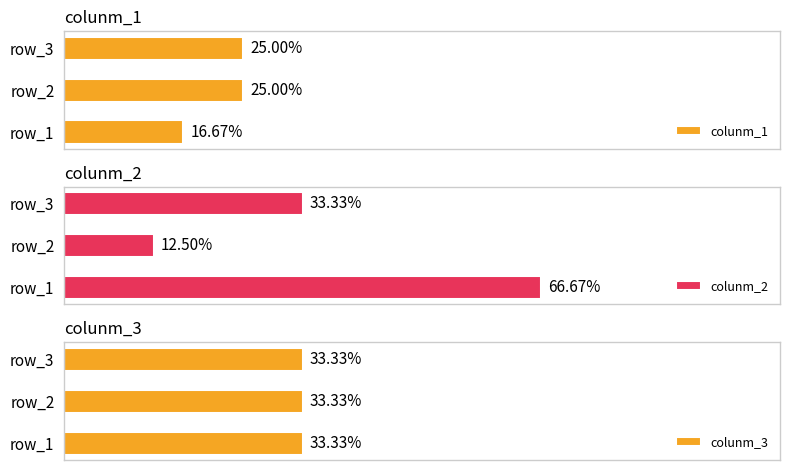

Does the chart contain stacked bars?

No